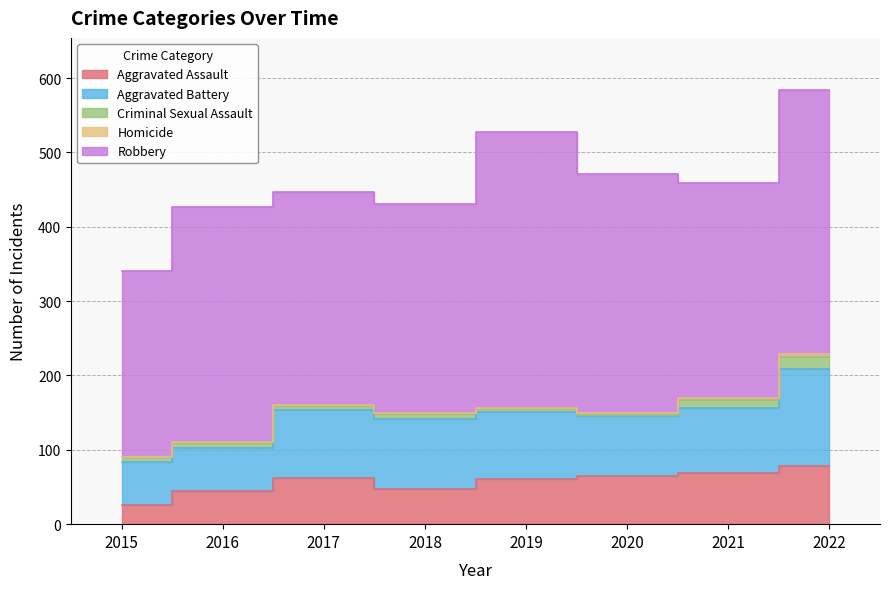

Reading right to left, list all the values displayed in this chart.

Aggravated Assault: 2022=78	2021=69	2020=65	2019=61	2018=47	2017=62	2016=44	2015=26
Aggravated Battery: 2022=131	2021=87	2020=81	2019=90	2018=95	2017=92	2016=59	2015=57
Criminal Sexual Assault: 2022=16	2021=11	2020=1	2019=4	2018=6	2017=5	2016=6	2015=8
Homicide: 2022=4	2021=3	2020=2	2019=1	2018=1	2017=1	2016=1	2015=0
Robbery: 2022=355	2021=289	2020=322	2019=371	2018=282	2017=287	2016=316	2015=249